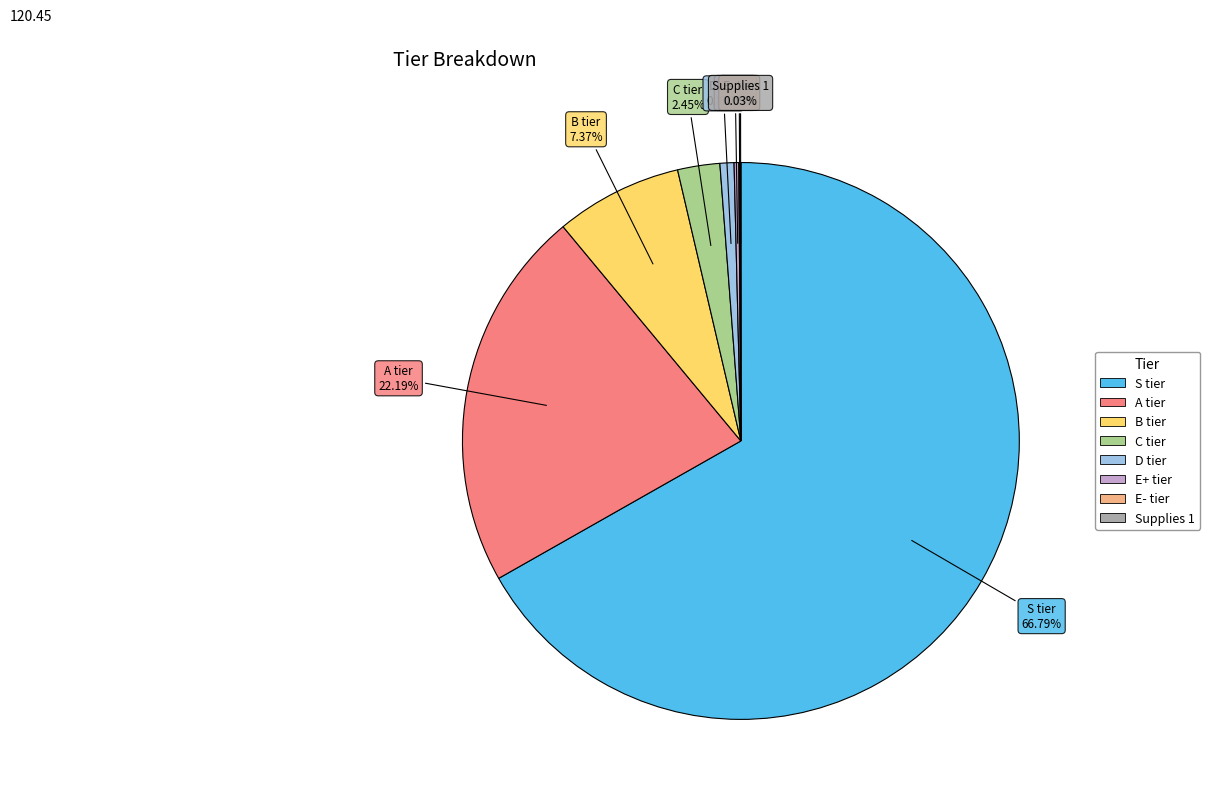

Which category accounts for the majority?

S tier